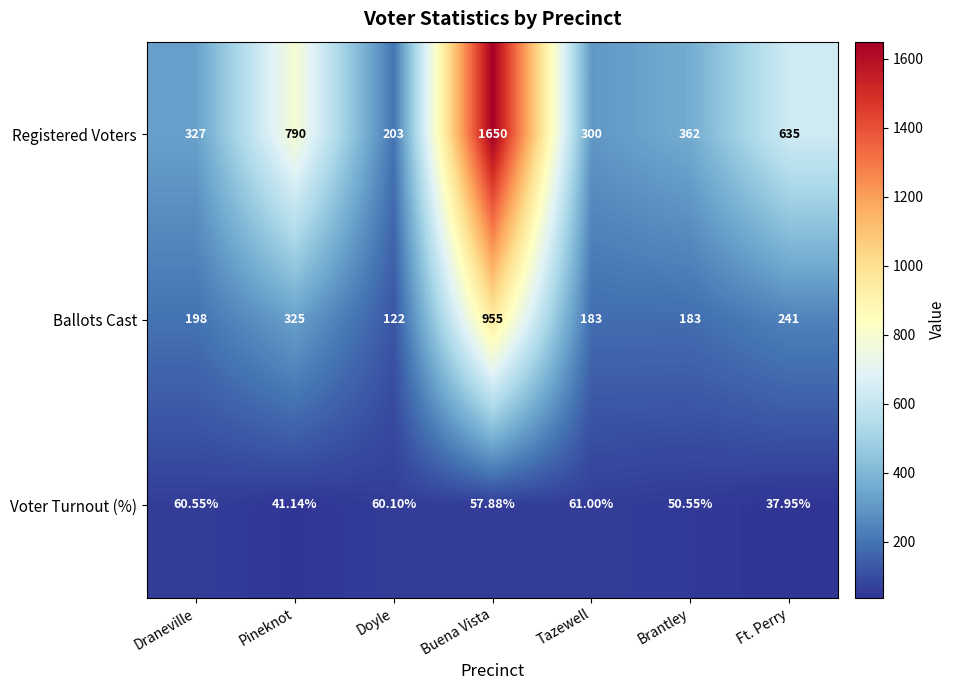

Which series has the largest range (max minus min)?

Registered Voters